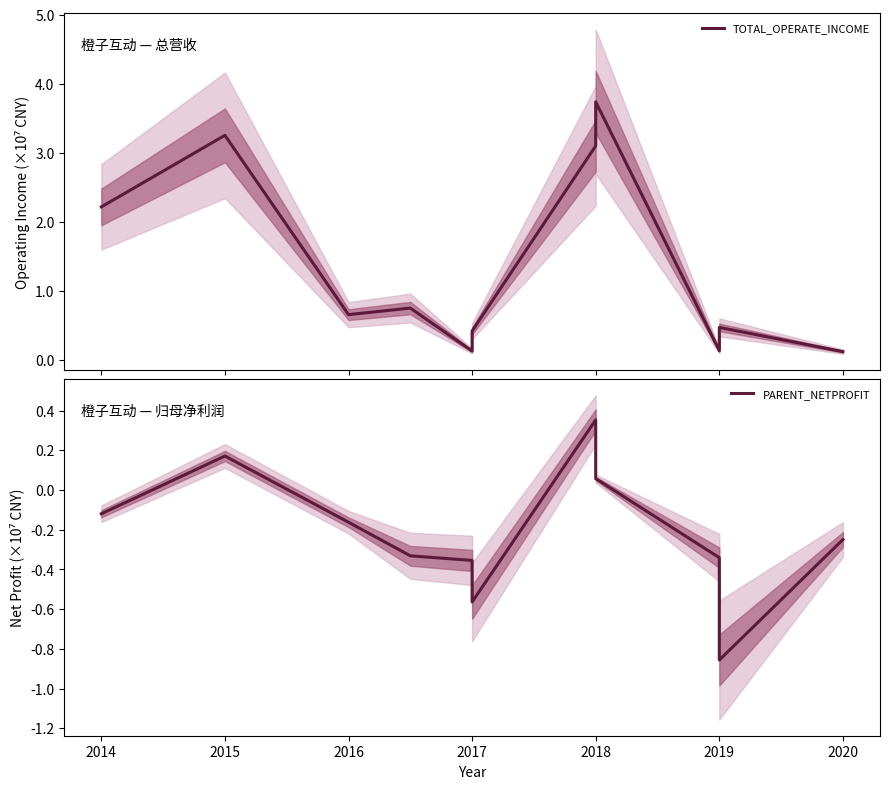

Which series has the largest range (max minus min)?

TOTAL_OPERATE_INCOME